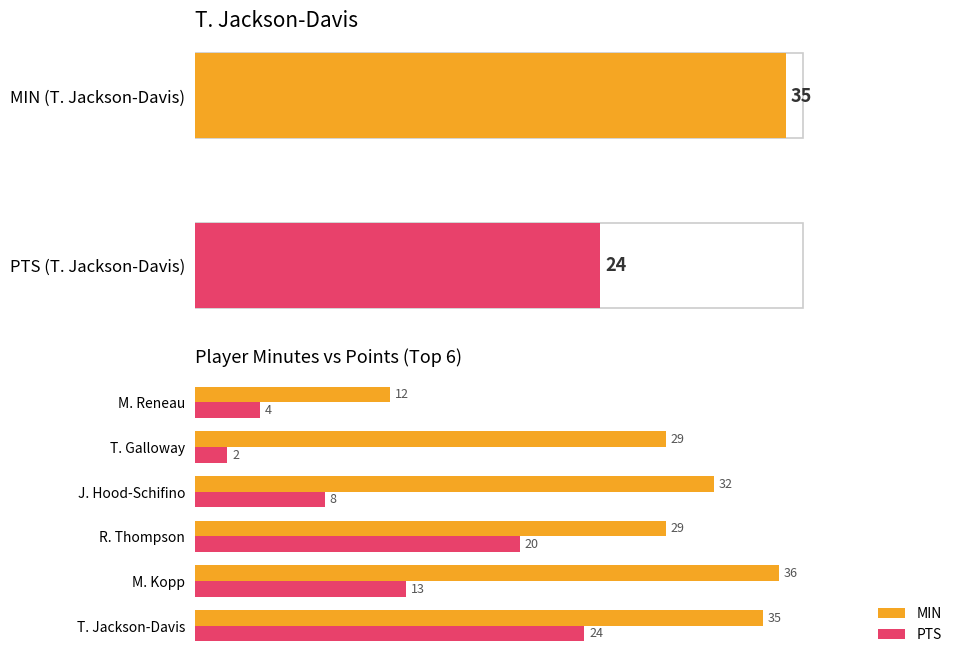

Is it true that PTS equals 7 at M. Reneau?

False